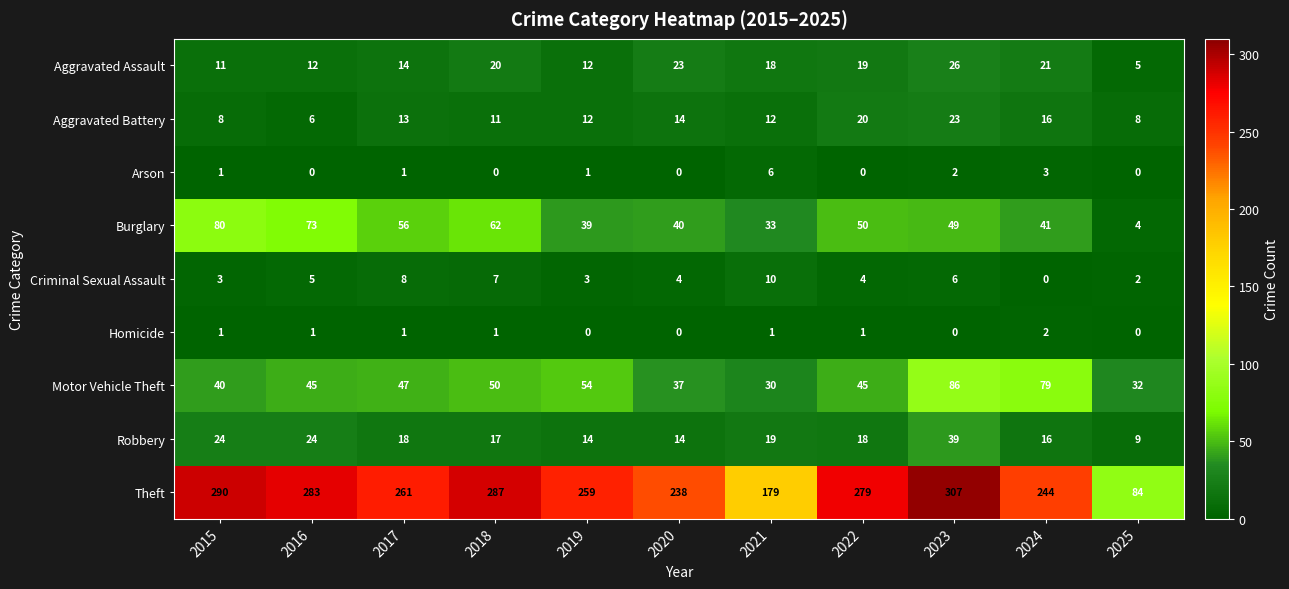

What is the total value across all series at 2019?

394